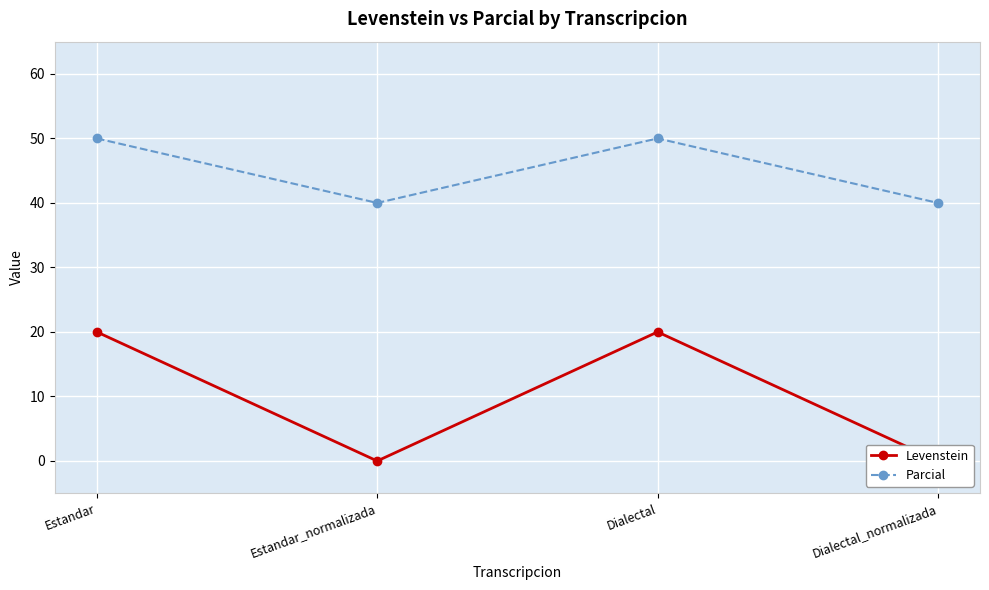

Reading right to left, what are all the values shown in this chart?

Levenstein: Dialectal_normalizada=0.0	Dialectal=20.0	Estandar_normalizada=0.0	Estandar=20.0
Parcial: Dialectal_normalizada=40.0	Dialectal=50.0	Estandar_normalizada=40.0	Estandar=50.0